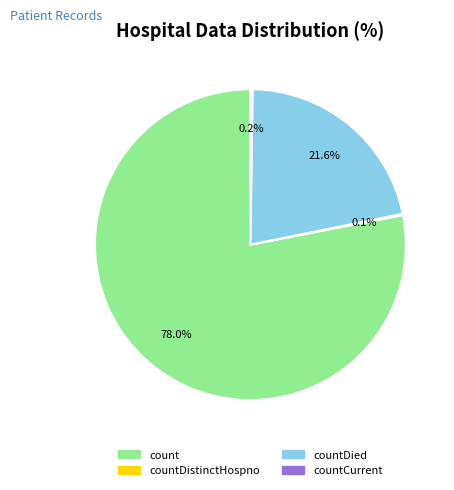

Is there any slice that represents more than half of the pie?

Yes